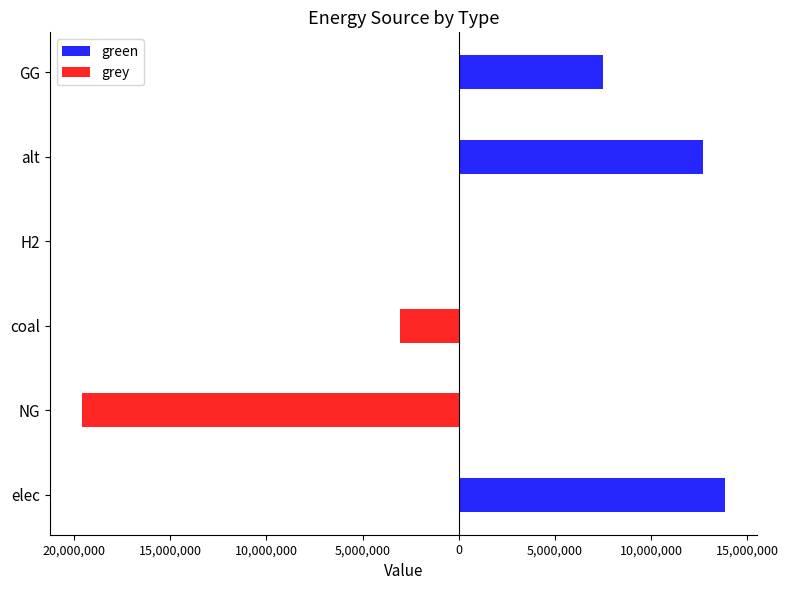

The value of grey at NG is -19596197.7. True or false?

True